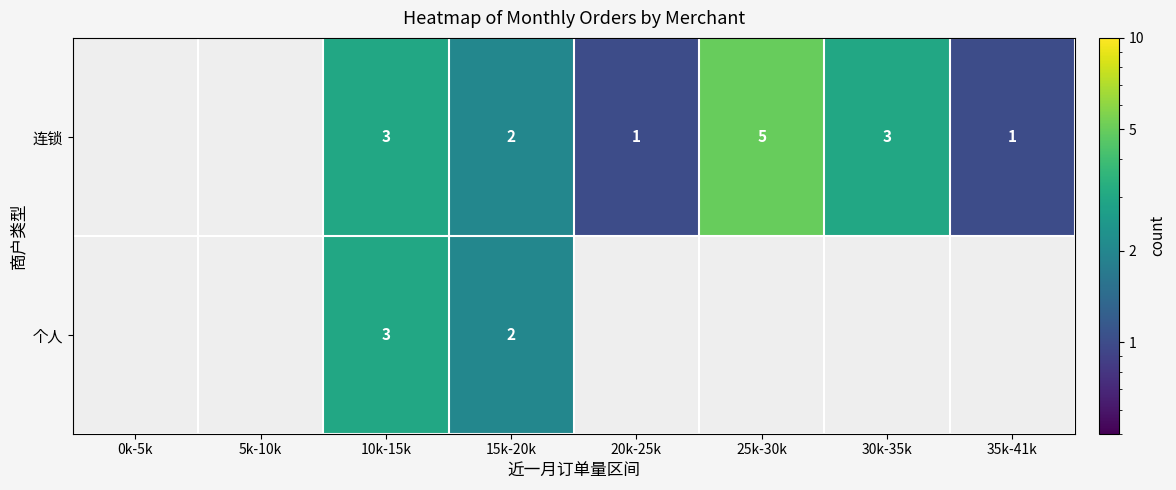

How many distinct data groups are displayed?

2